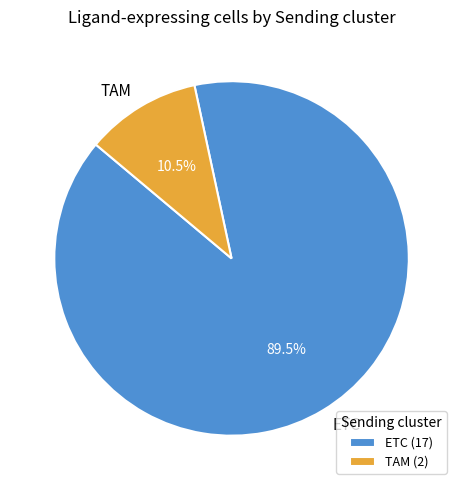

To the nearest percent, what is the combined percentage of ETC and TAM?

100%